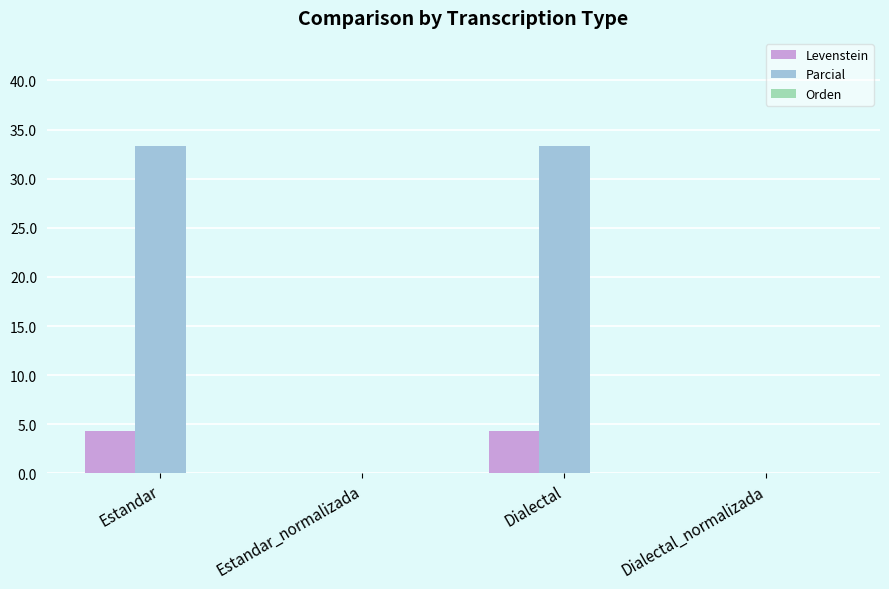

Which series has the largest total across all categories?

Parcial